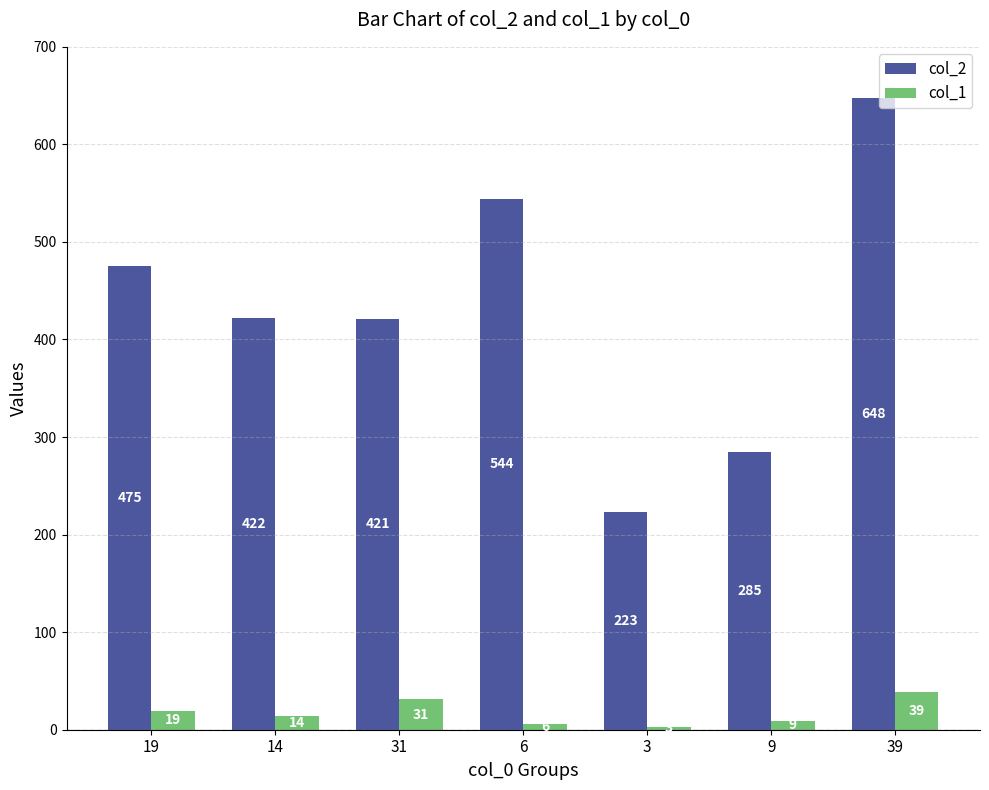

What is the difference between the maximum and minimum values in the col_1 series?

36